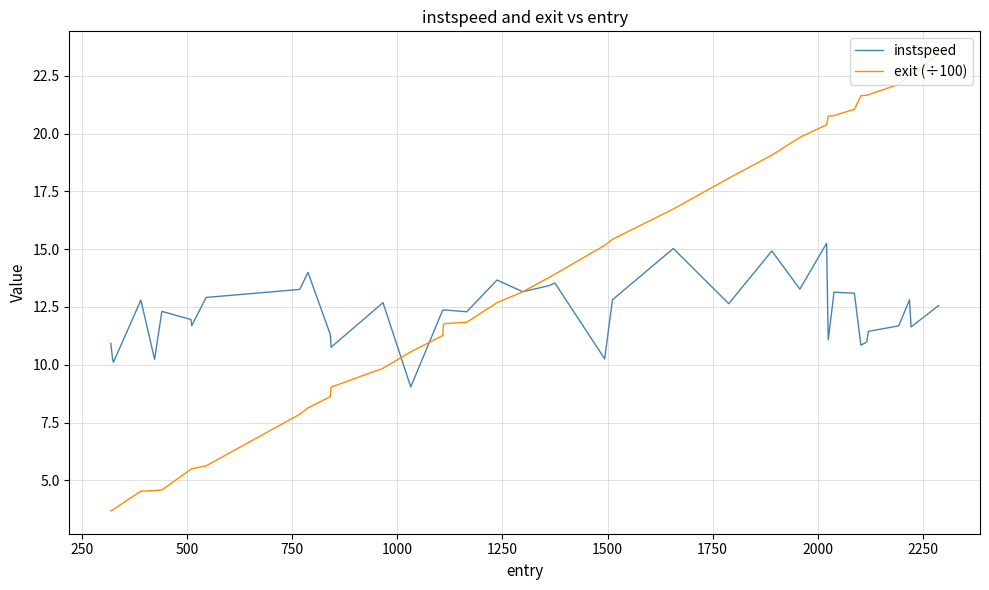

Which series has the largest total across all categories?

exit (÷100)